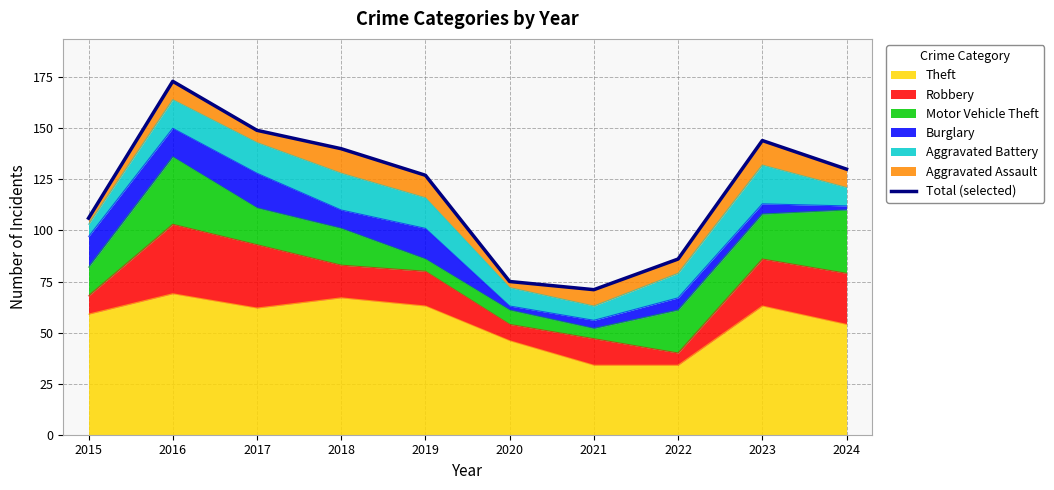

Reading right to left, transcribe all the data shown in this chart.

130	144	86	71	75	127	140	149	173	106